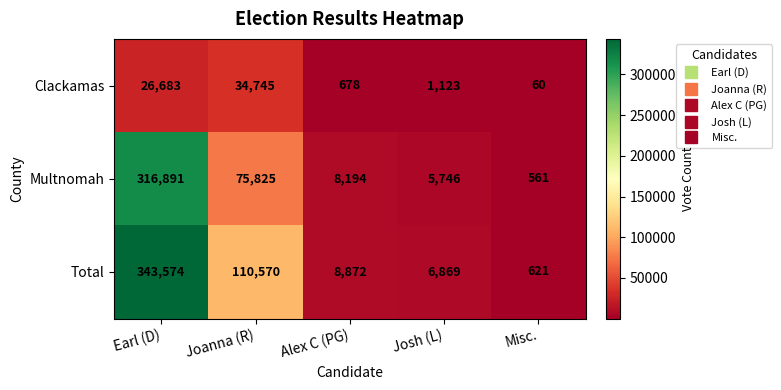

At how many categories does at least one series exceed 334294?

1